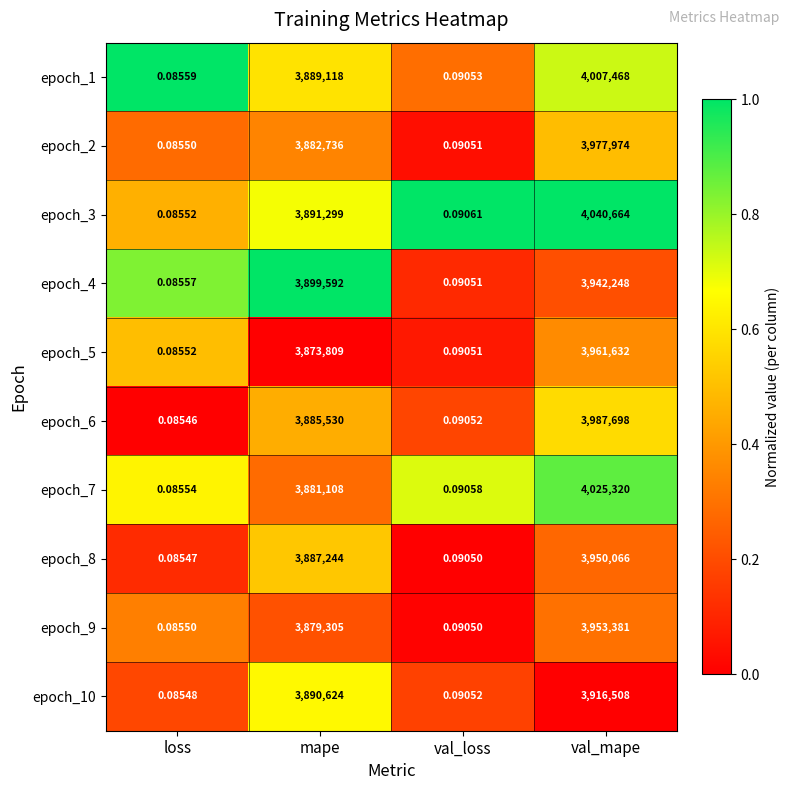

Rank the series by their maximum value, from lowest to highest.

epoch_10, epoch_4, epoch_8, epoch_9, epoch_5, epoch_2, epoch_6, epoch_1, epoch_7, epoch_3